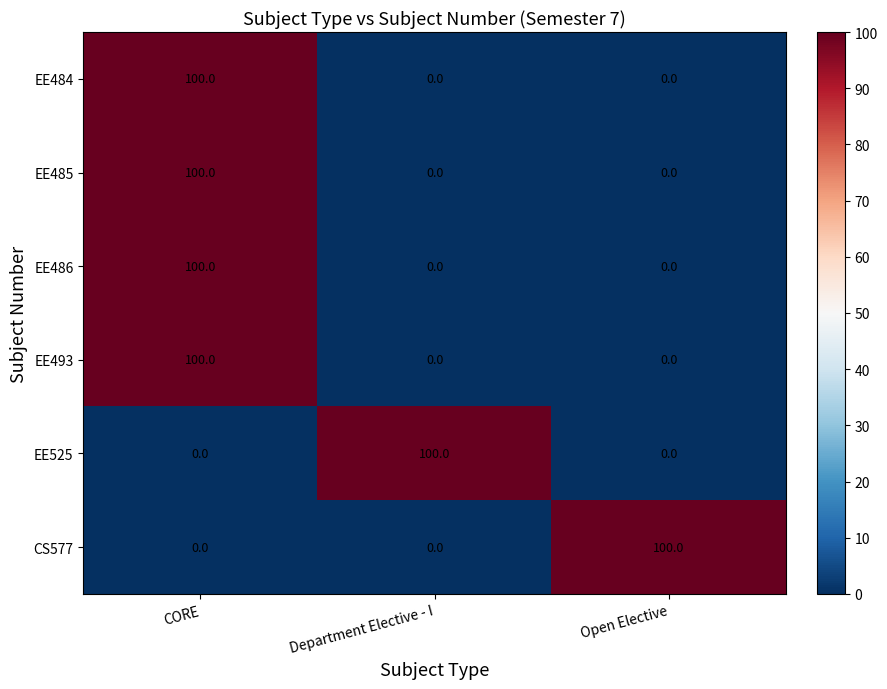

At which category is the sum across all series the highest?

CORE